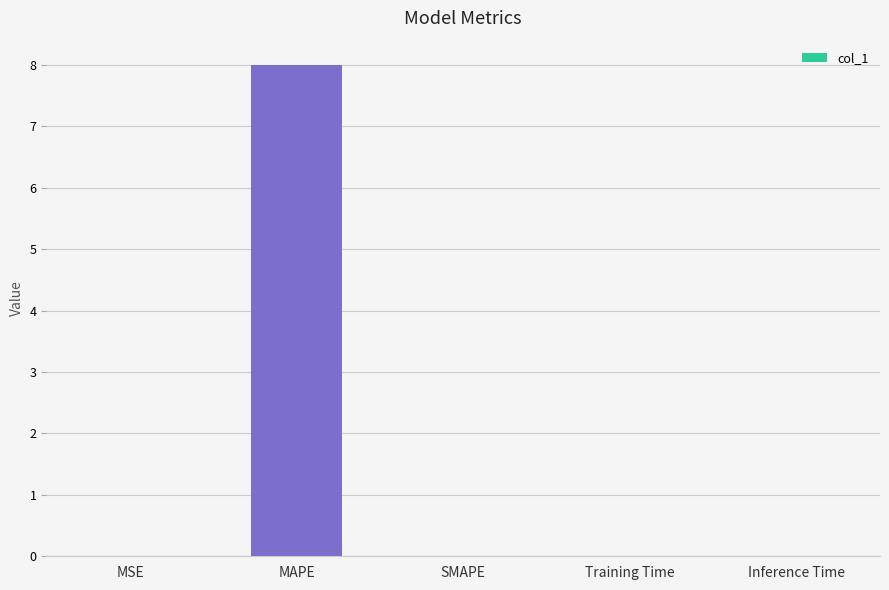

The chart shows a value of 0.0 at Inference Time. True or false?

True